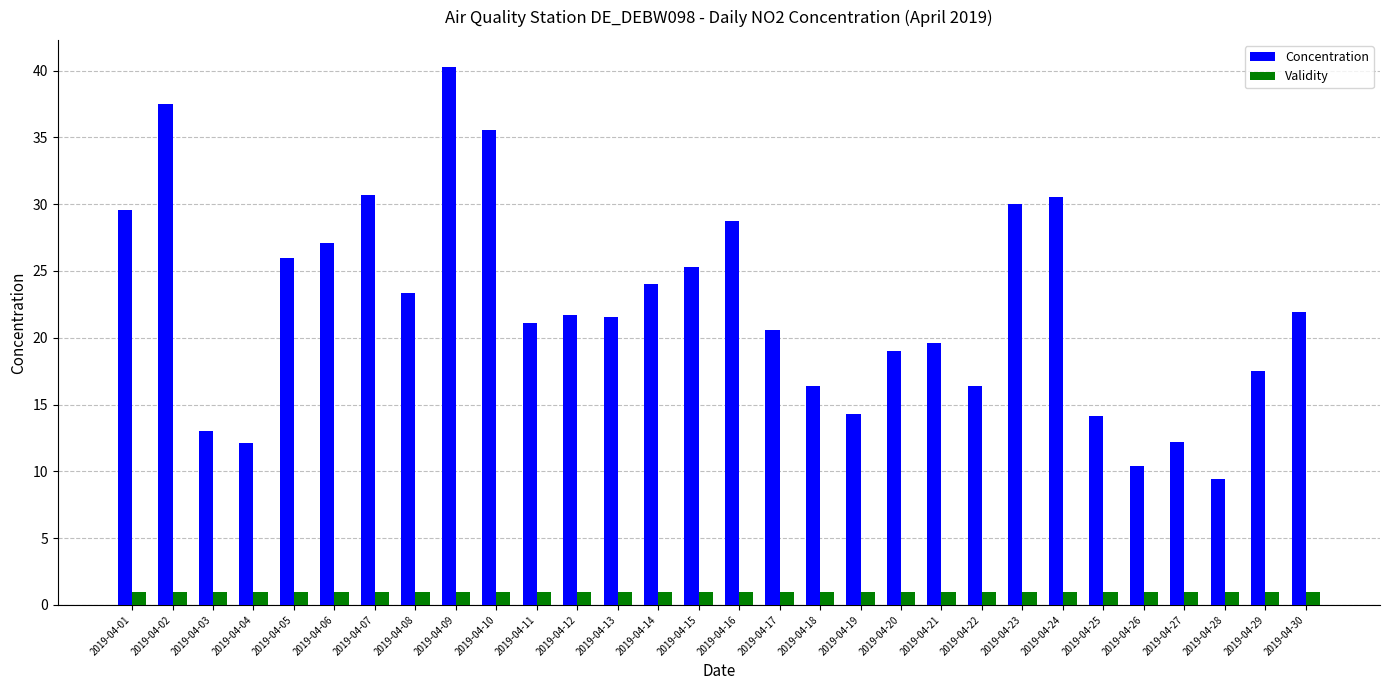

The value of Concentration at 2019-04-09 is 16.4. True or false?

False